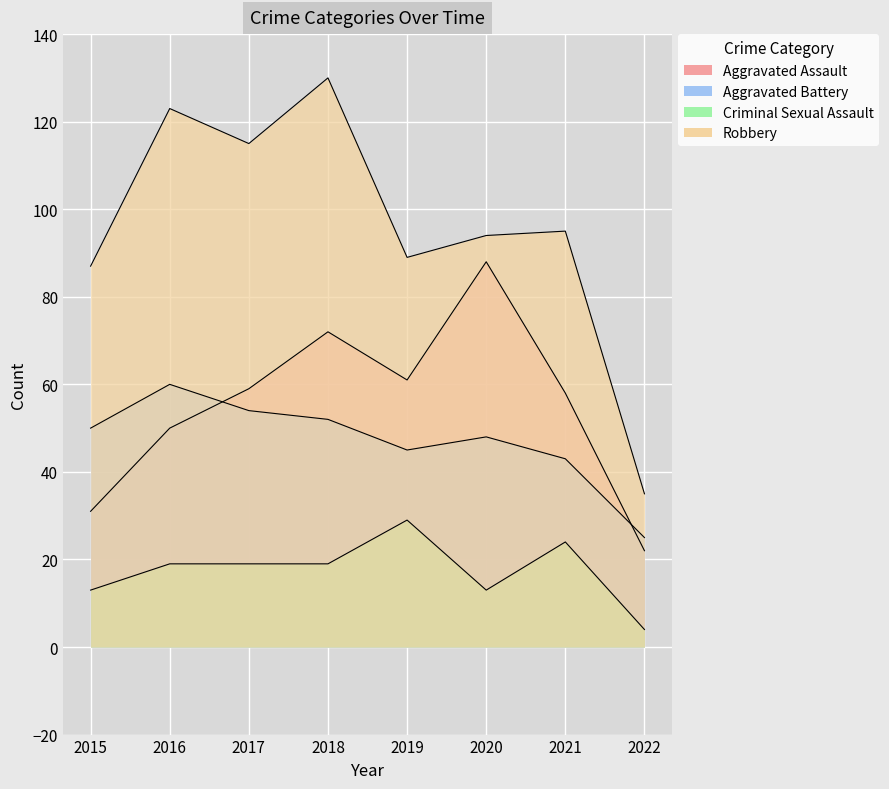

List the series in order of their peak value, highest first.

Robbery, Aggravated Assault, Aggravated Battery, Criminal Sexual Assault